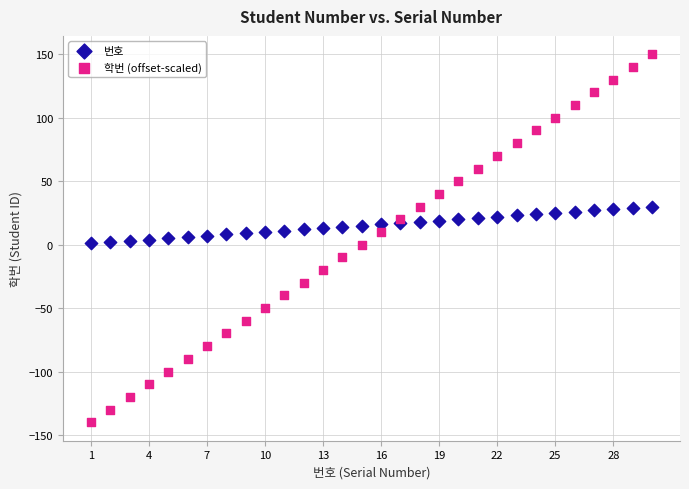

Which series reaches the minimum Y coordinate?

학번 (offset-scaled)